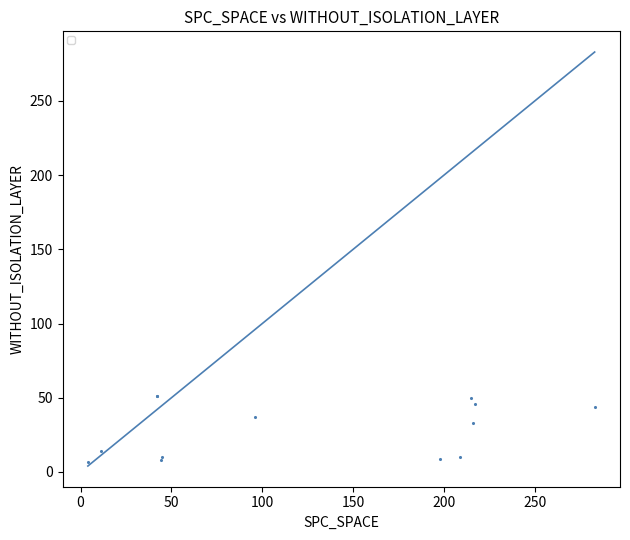

What Y value in the scatter plot is closest to 29?

33